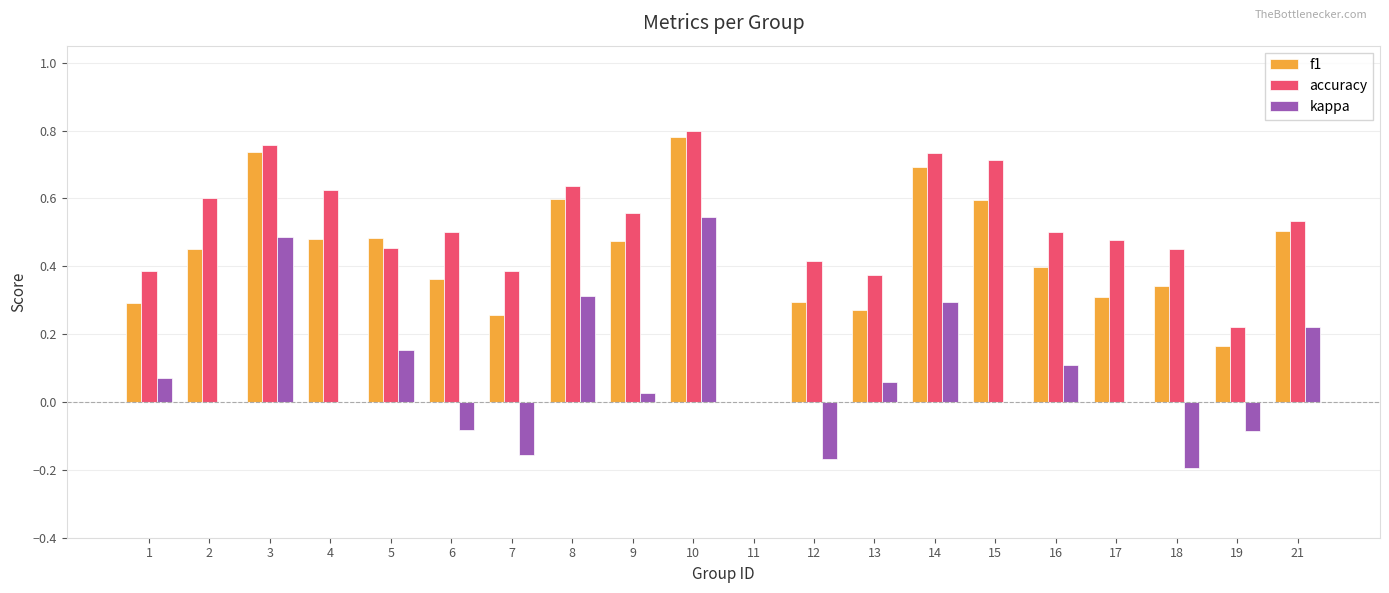

What is the sum of the f1 values at 12 and 3?

1.0